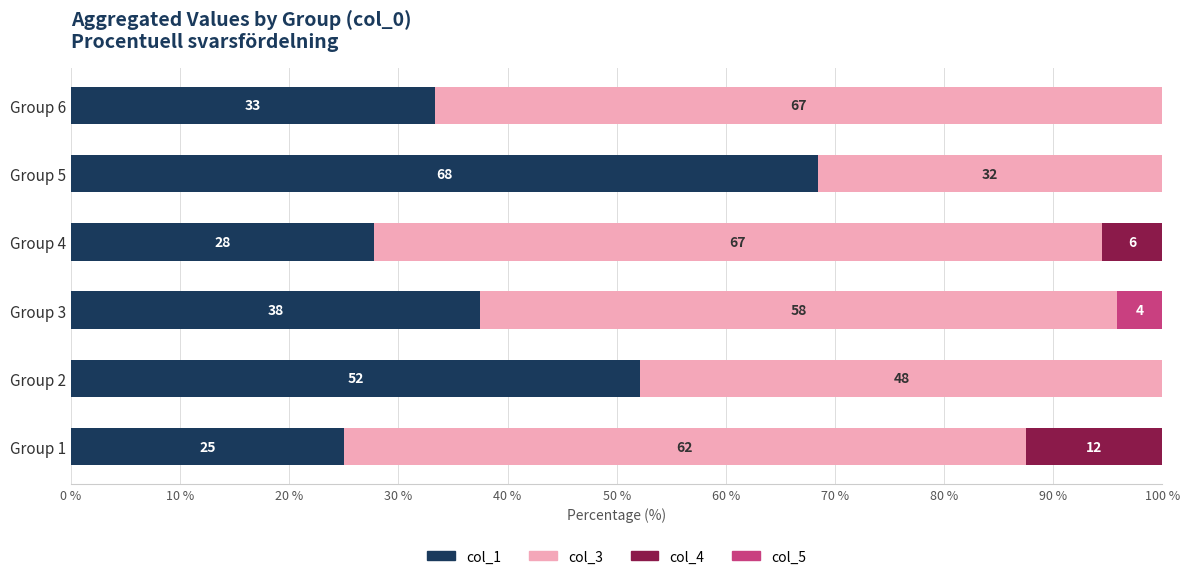

What are all the series names shown in the legend?

col_1, col_3, col_4, col_5